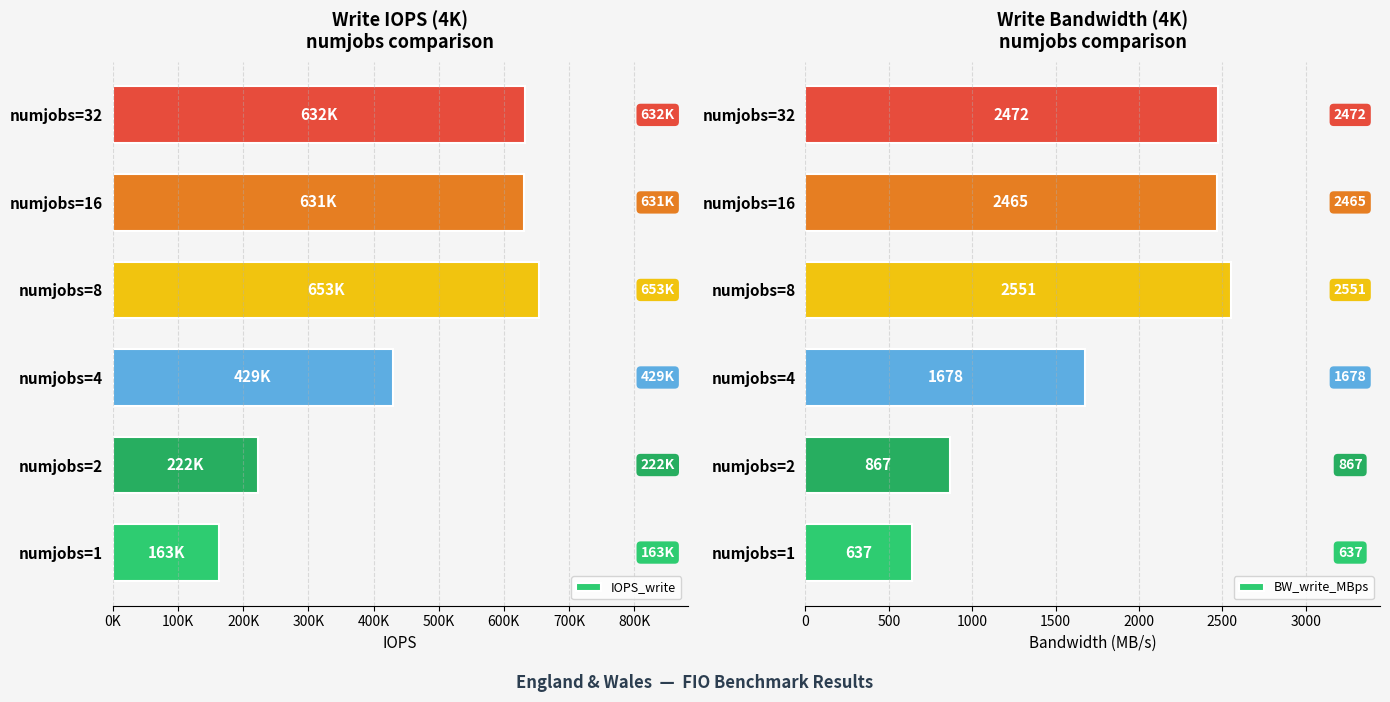

Are the bars grouped side by side (vs. stacked)?

Yes